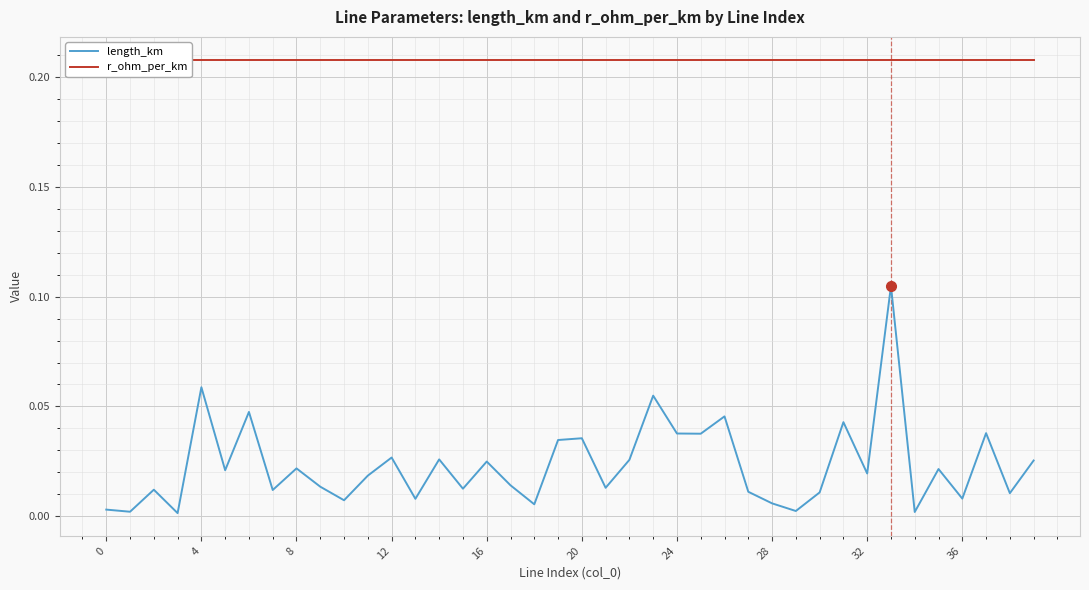

At which category is the sum across all series the highest?

33